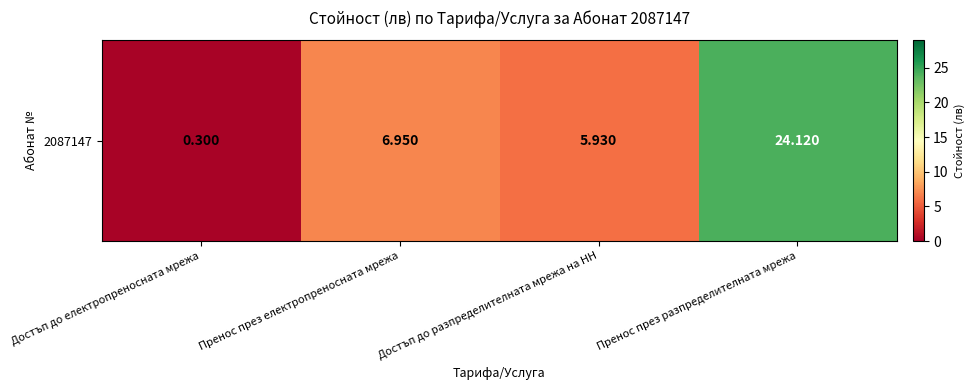

What is the change in value from Пренос през електропреносната мрежа to Пренос през разпределителната мрежа?

+17.2